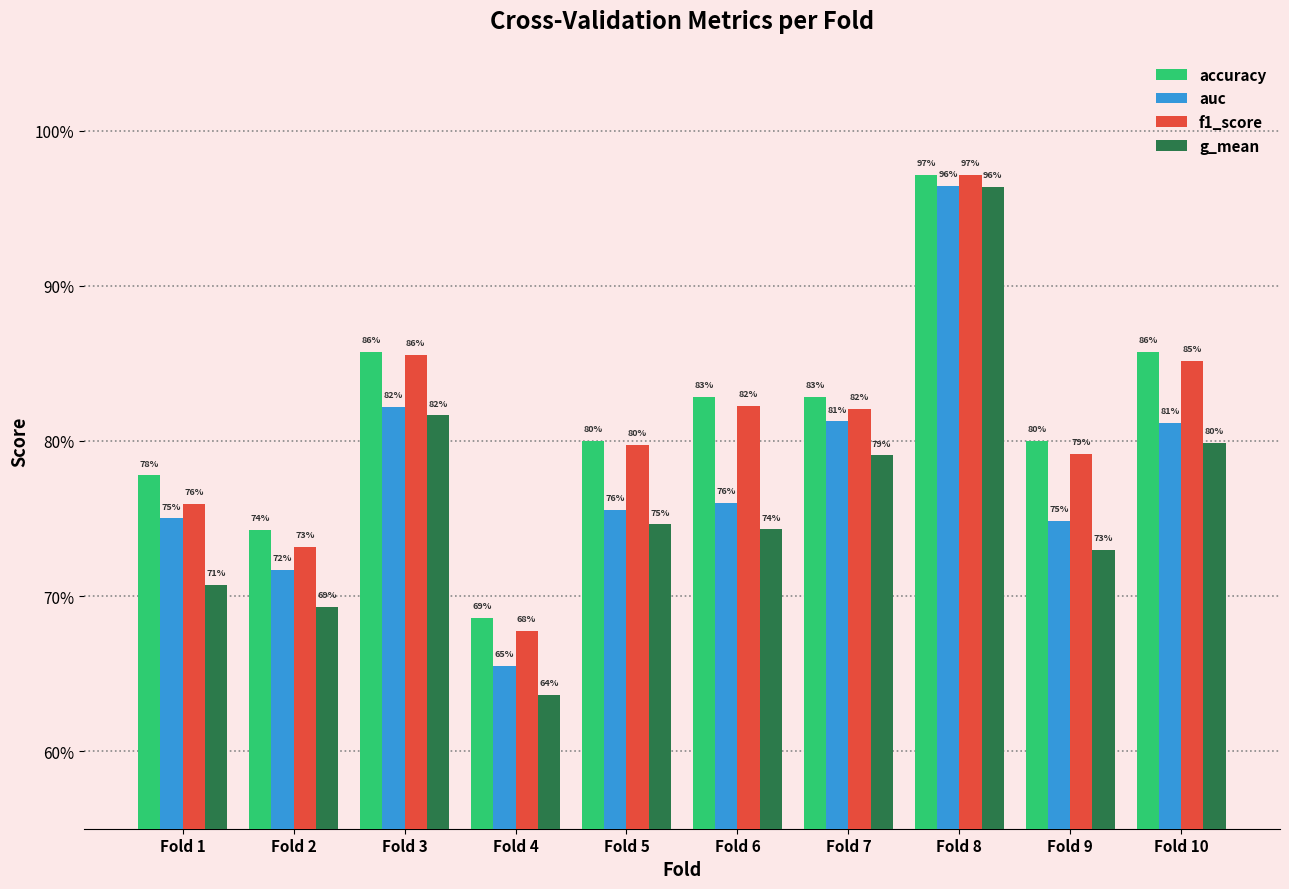

True or false: auc has a value of 0.8 at Fold 5.

True